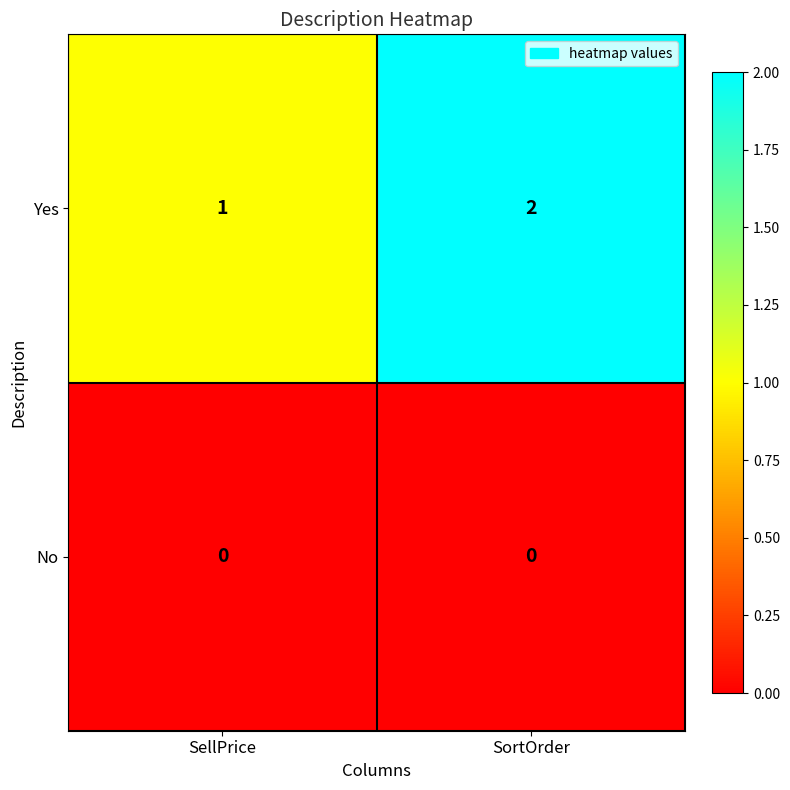

At which category does the chart reach its peak across all series?

SortOrder